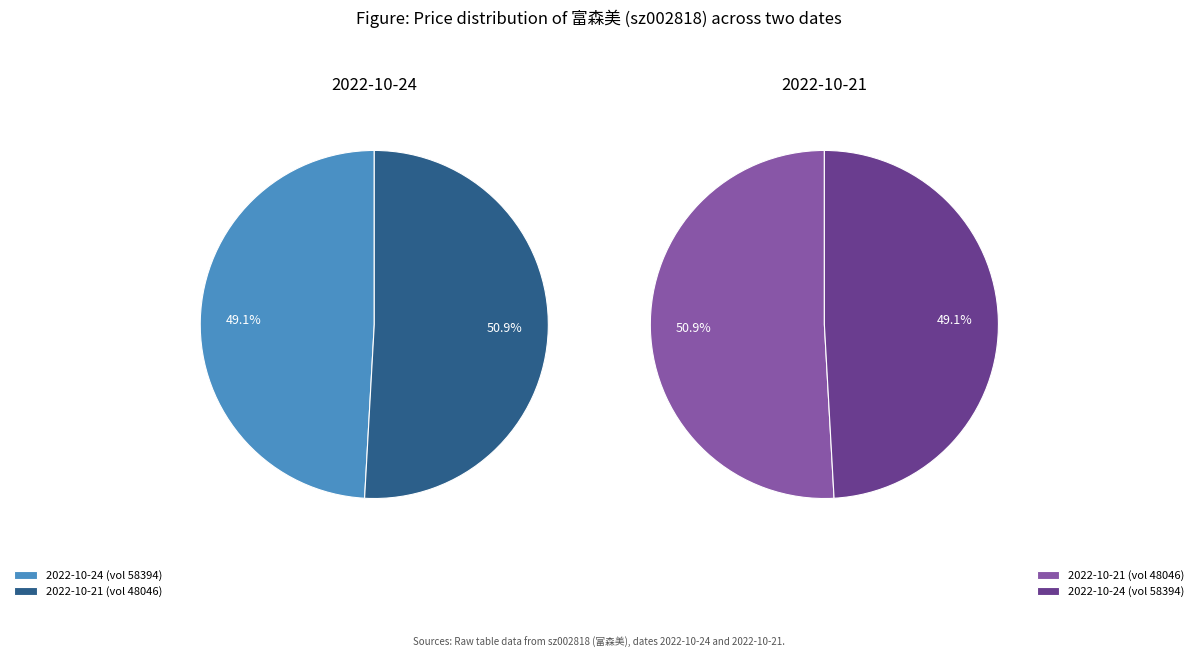

Which slice is the smallest?

2022-10-24 (price 12.74)